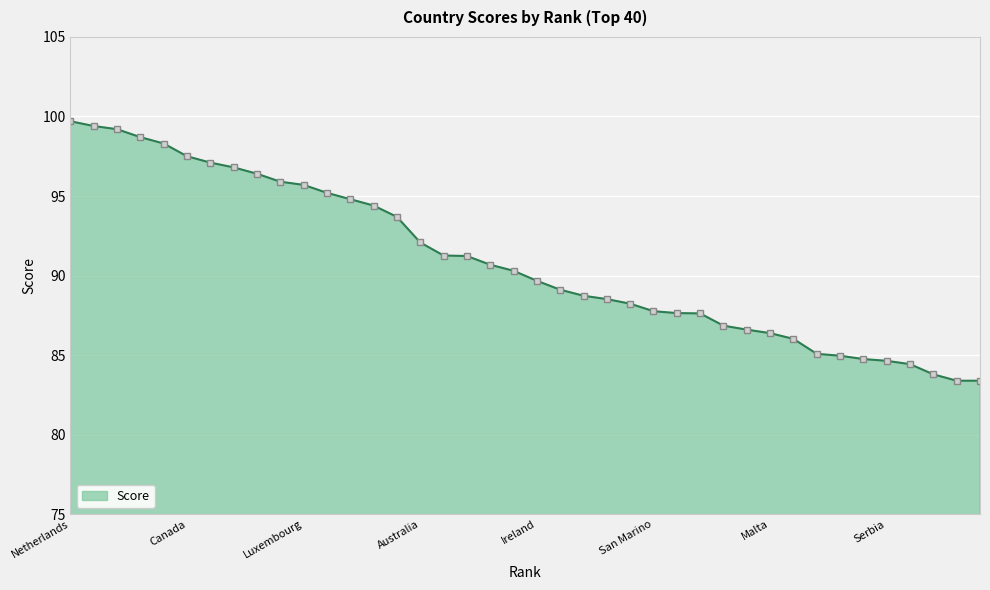

What is the value of the 16th point from the left?

92.1